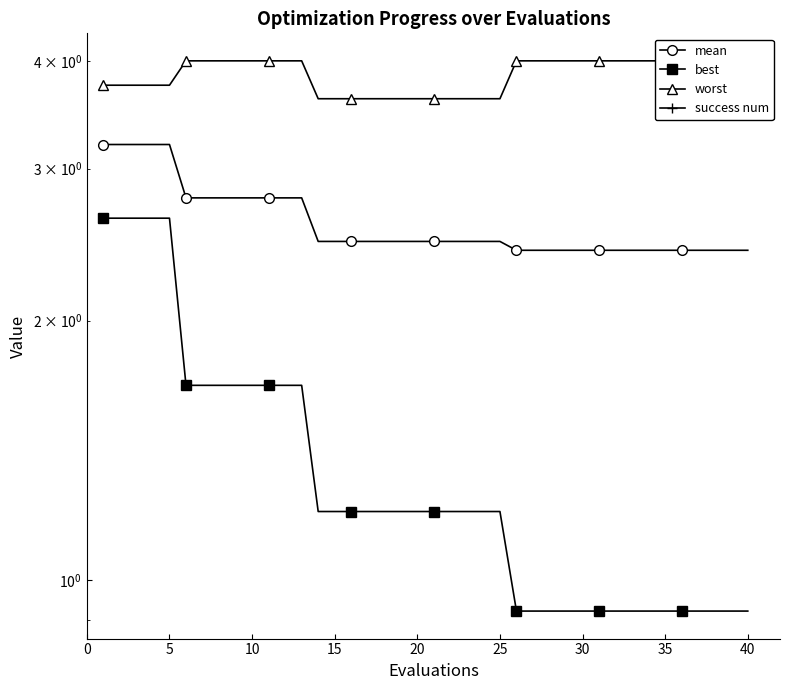

Rank the series at 0 from lowest to highest value.

success num, best, mean, worst